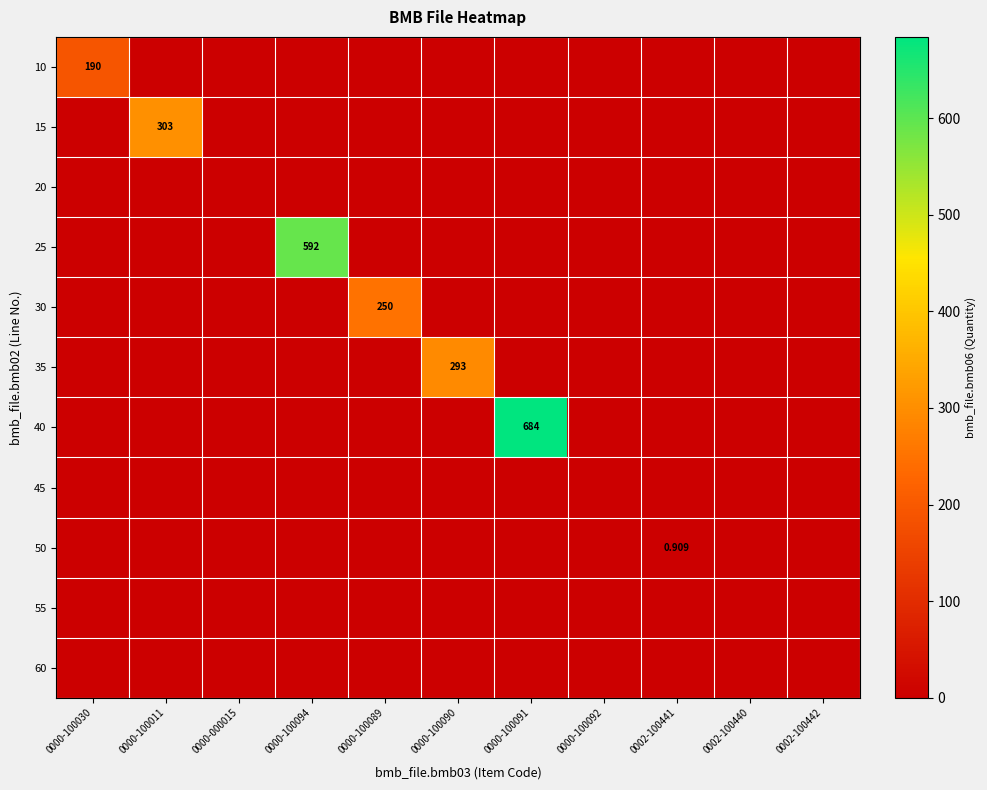

What is the average value of the 50 series?

0.1